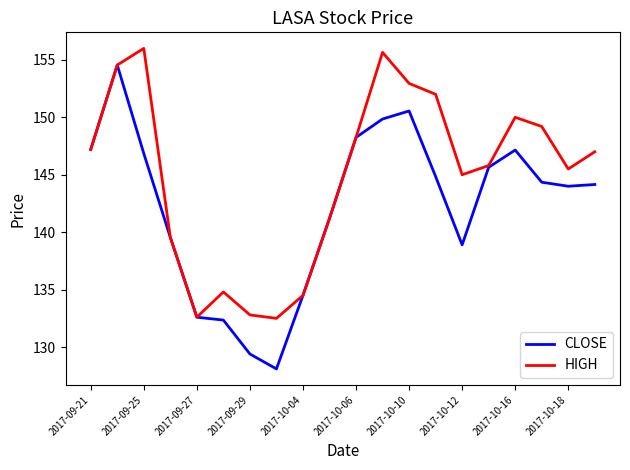

Which series has the largest total across all categories?

HIGH